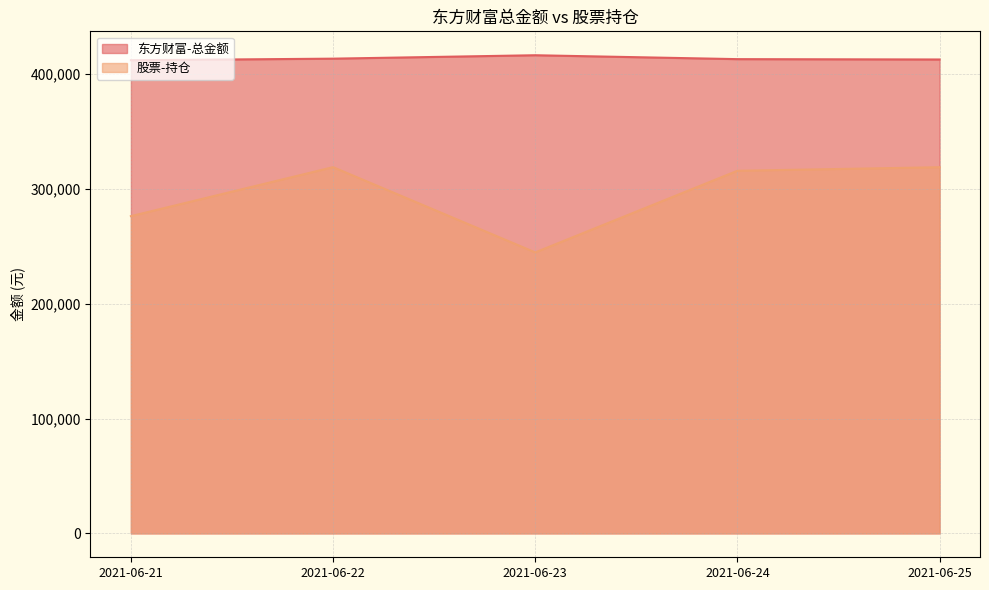

What are all the series names shown in the legend?

东方财富-总金额, 股票-持仓